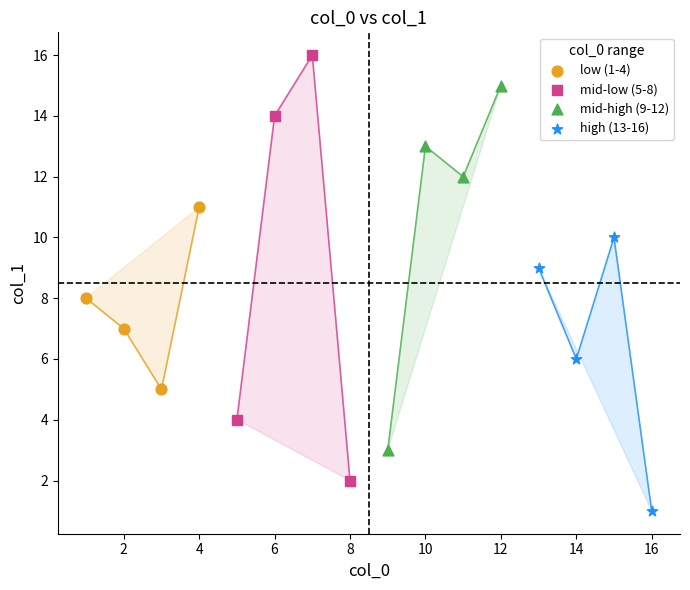

Which series contains the highest Y value?

mid-low (5-8)